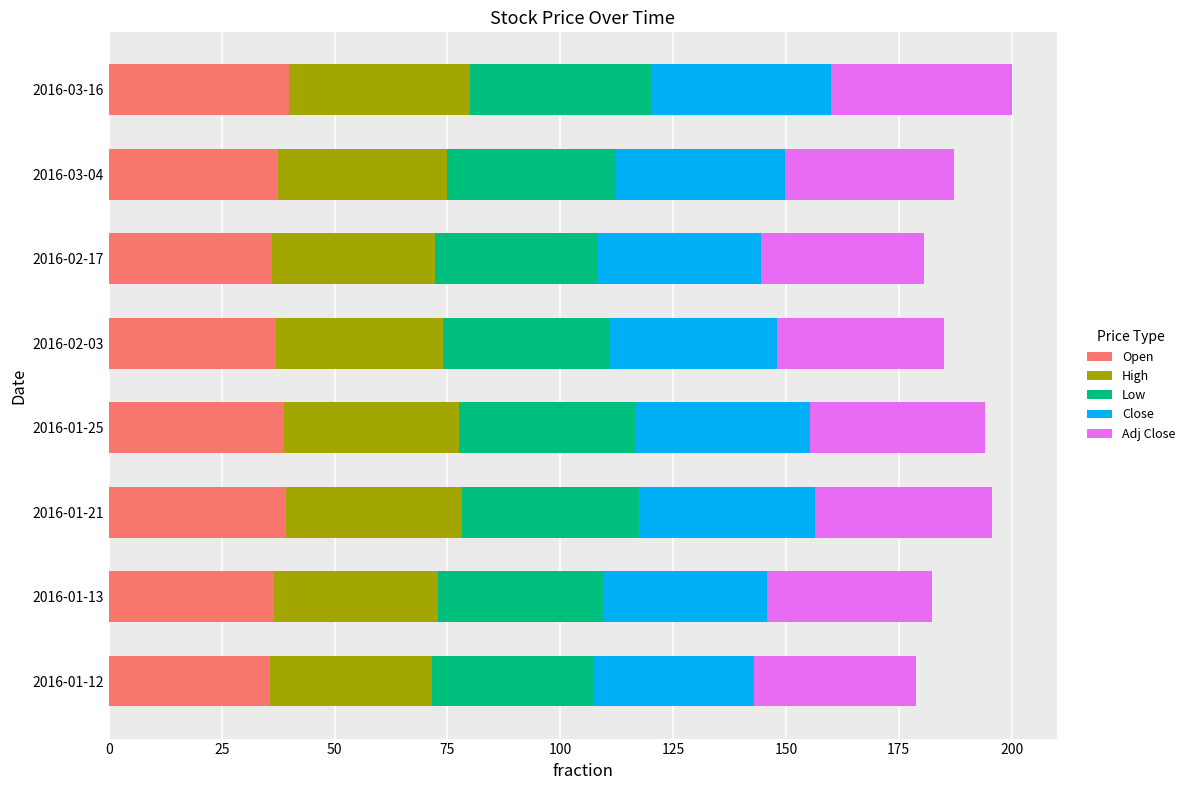

The Open series shows 13.6 at 2016-01-21. True or false?

False